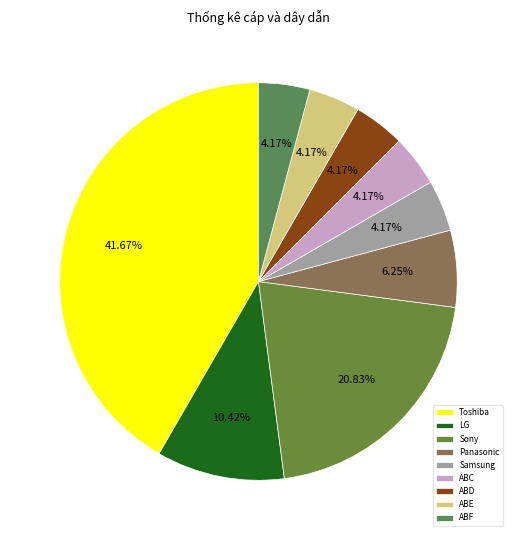

Combined, do Toshiba and ABD account for over 50%?

No